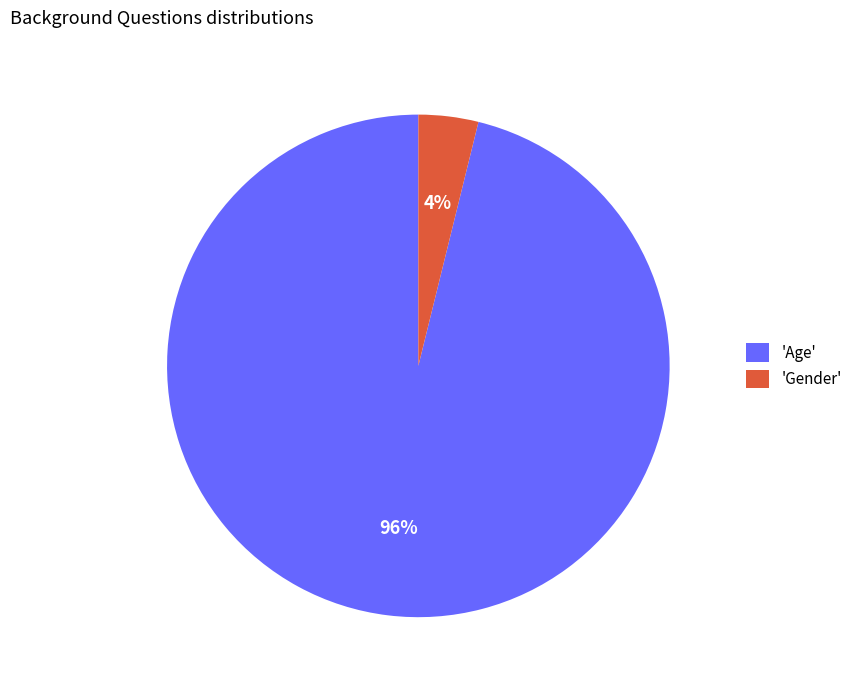

Which slice is the smallest?

'Gender'